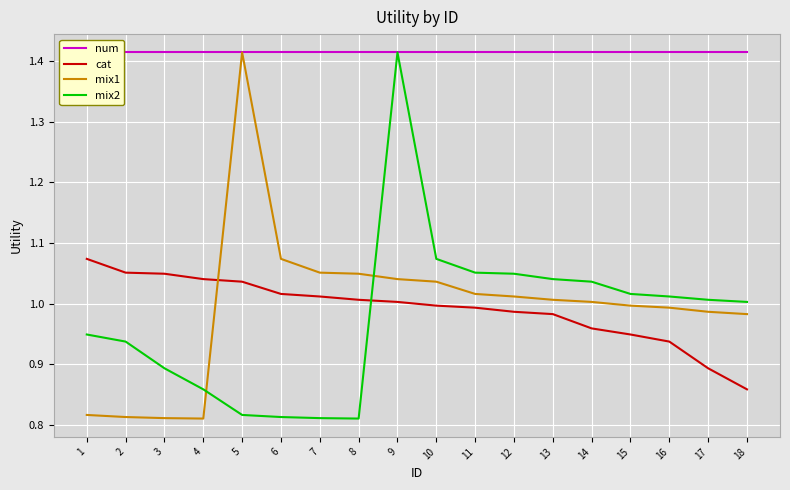

Where is the first local minimum for mix2?

8